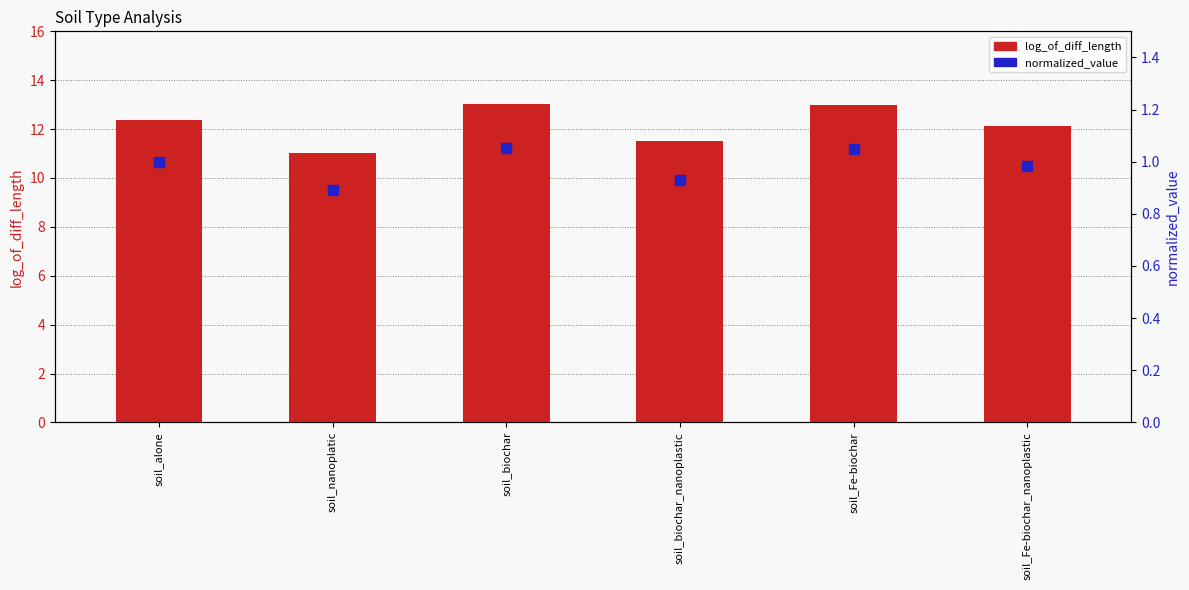

What are all the series names shown in the legend?

log_of_diff_length, normalized_value